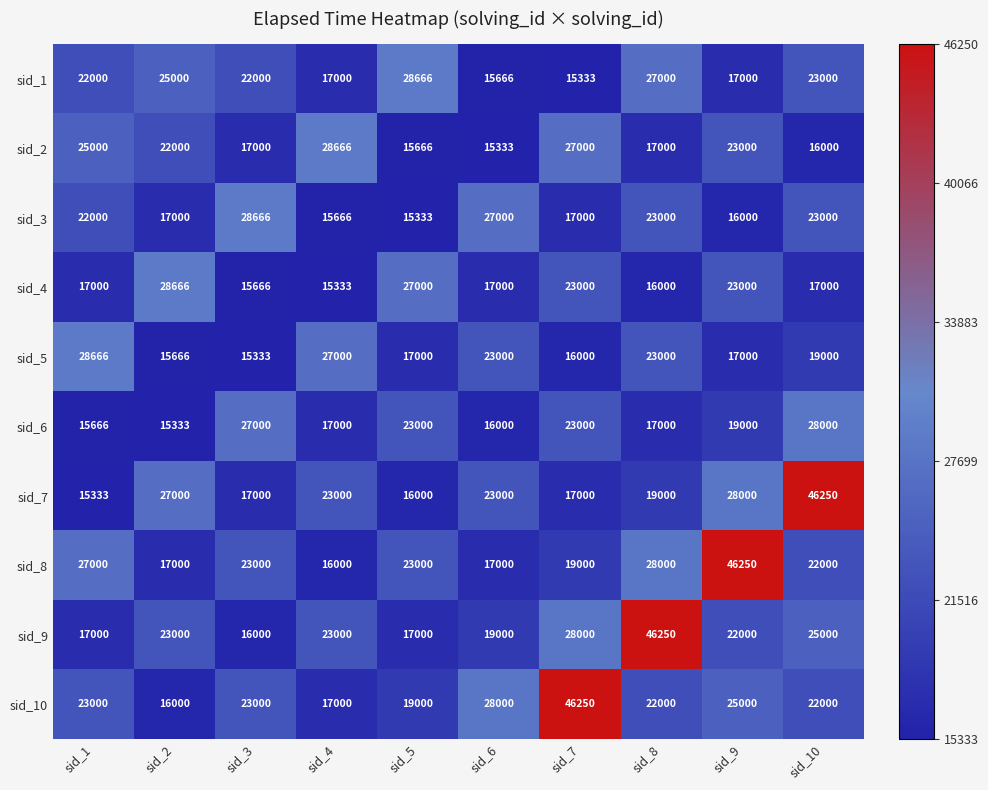

What is the total value across all series at sid_5?

201665